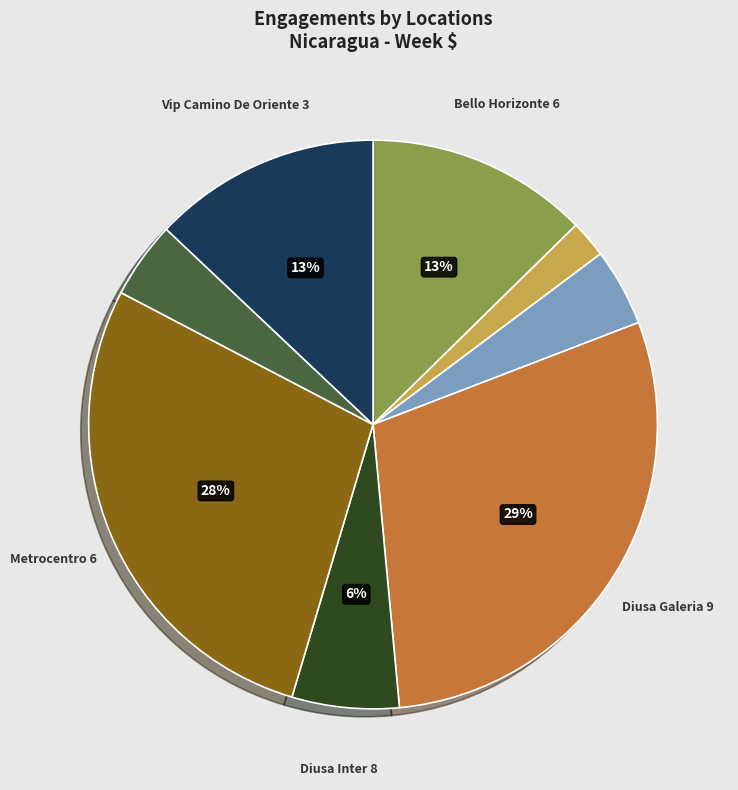

How many segments does this pie chart have?

8